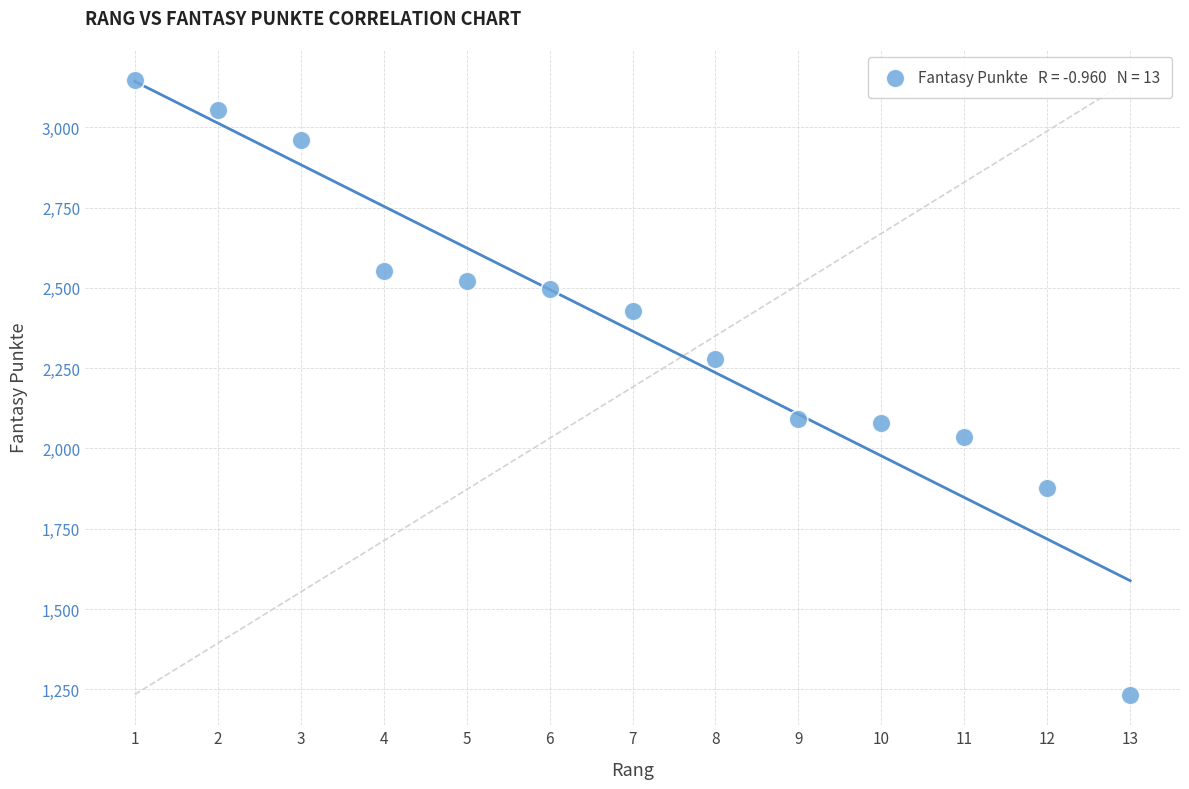

What is the range of Y values (max minus min)?

1914